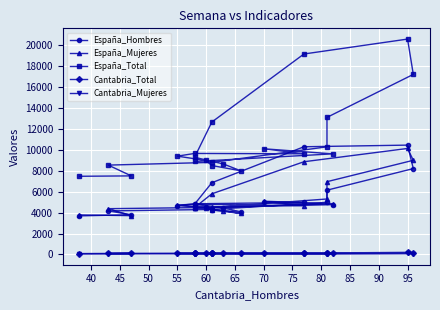

True or false: España_Total and España_Hombres intersect in this chart.

False